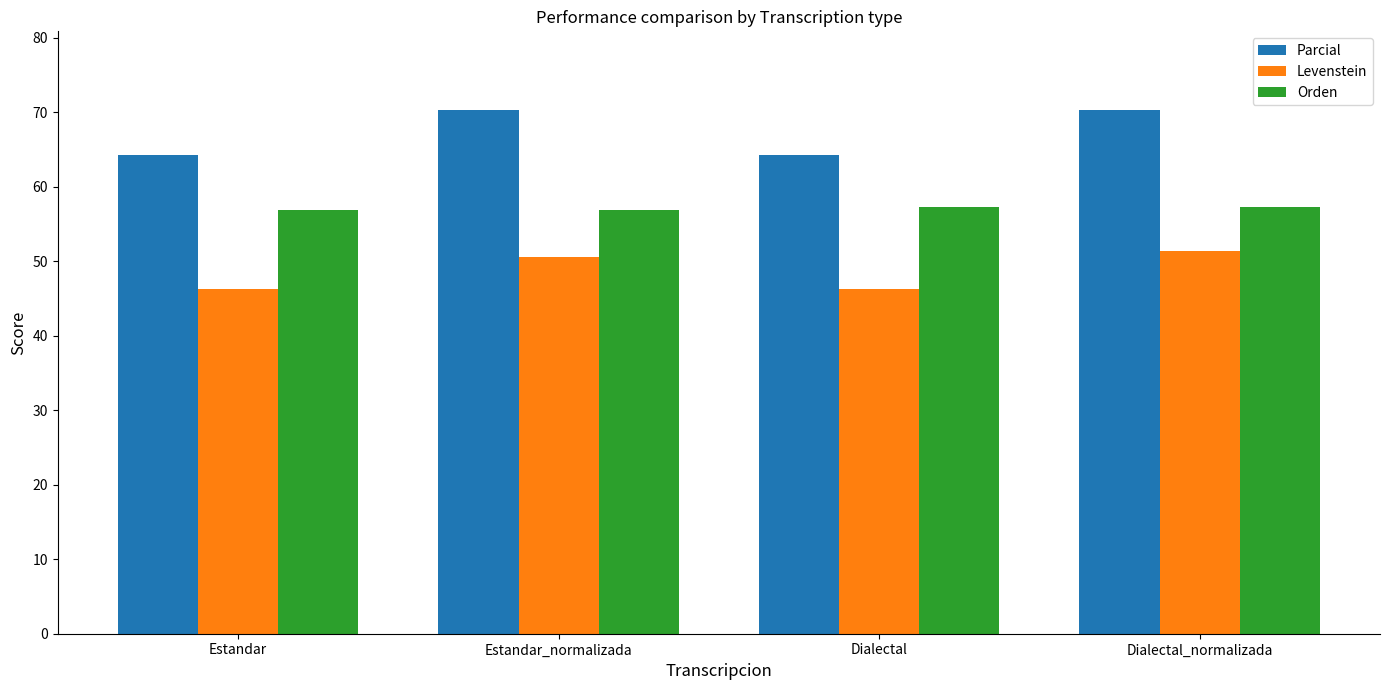

At how many categories does at least one series exceed 57?

4